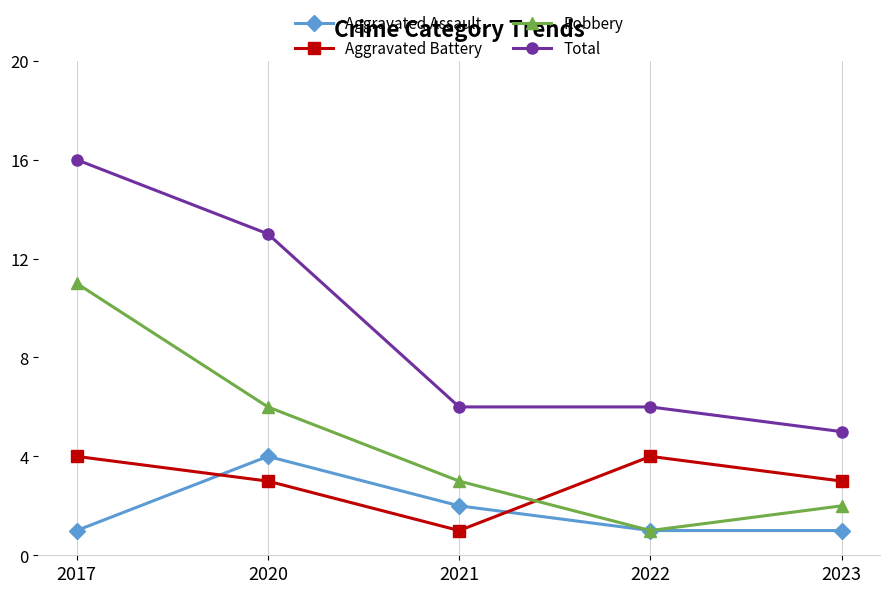

At which label does Aggravated Assault reach its peak?

2020